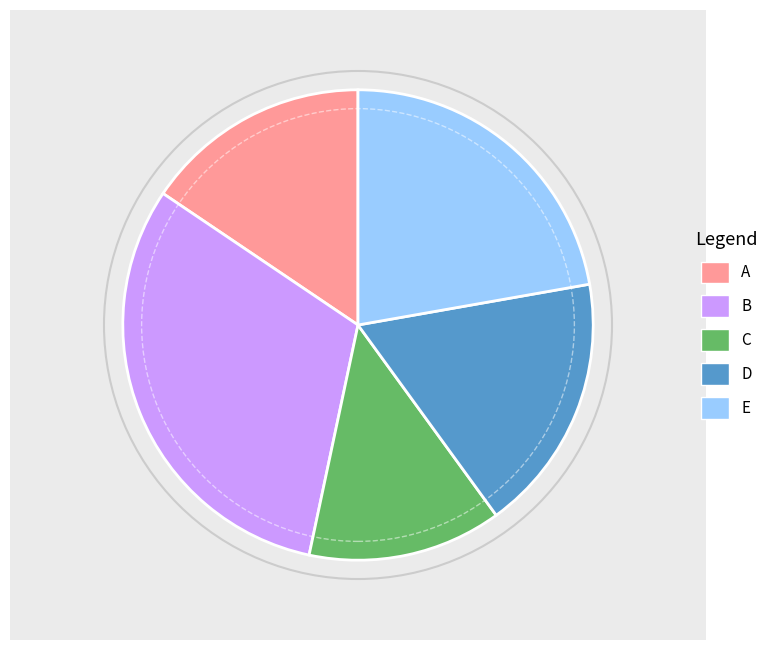

Combined, do C and D account for over 50%?

No